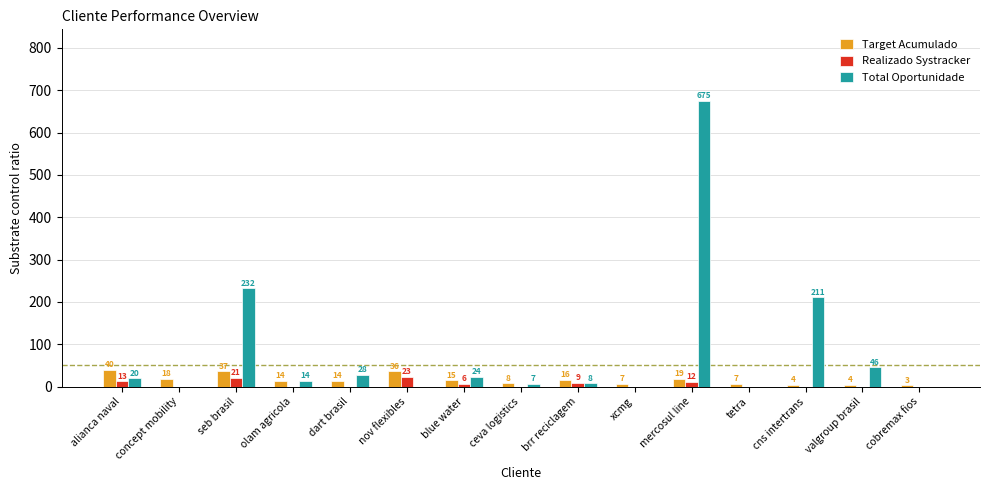

Which label corresponds to the largest value in the chart?

mercosul line